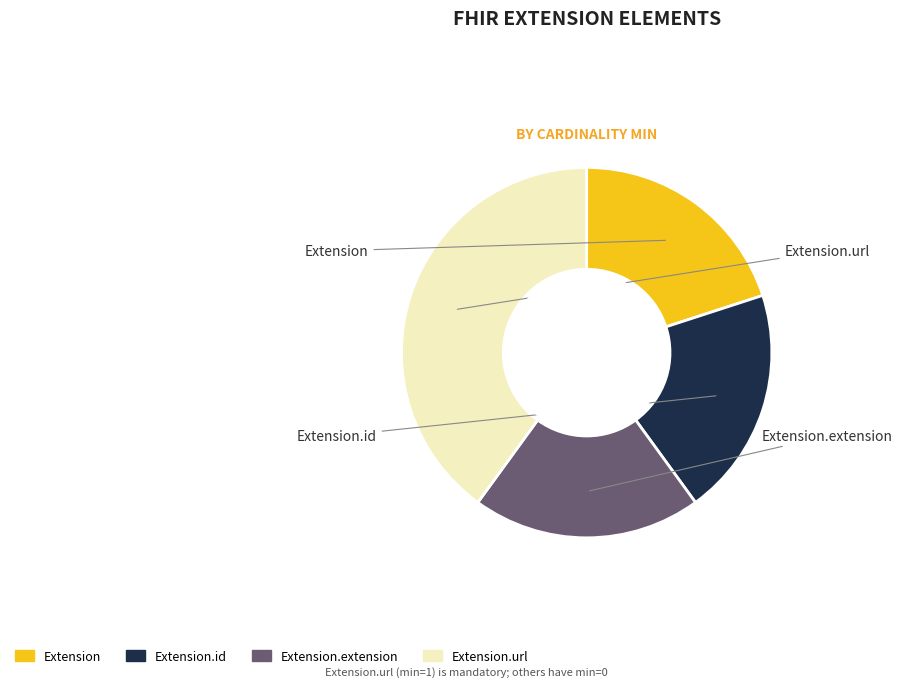

Is there any slice that represents more than half of the pie?

No